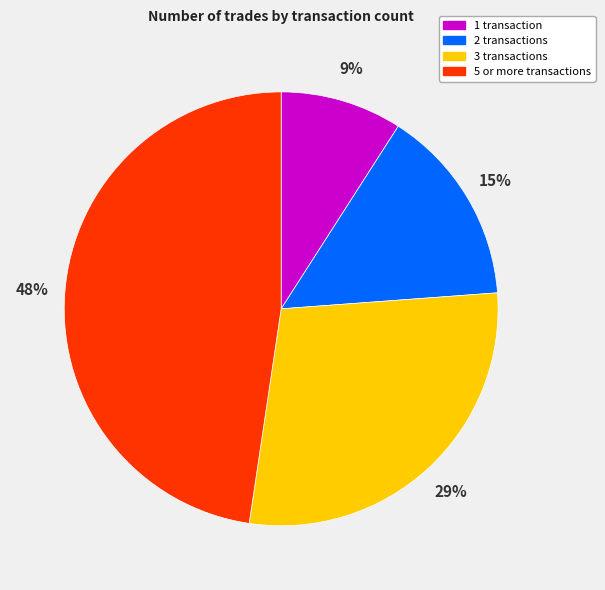

To the nearest percent, what portion does 5 or more transactions represent?

48%